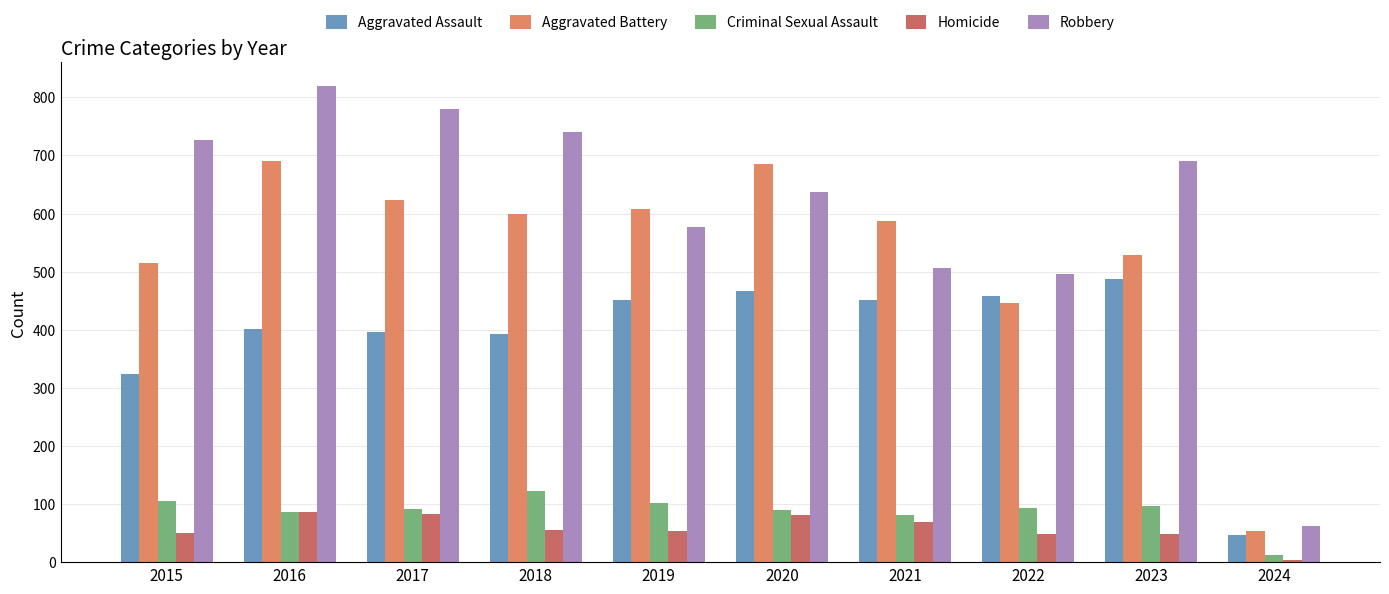

What is the spread (max minus min) of values at 2018?

685